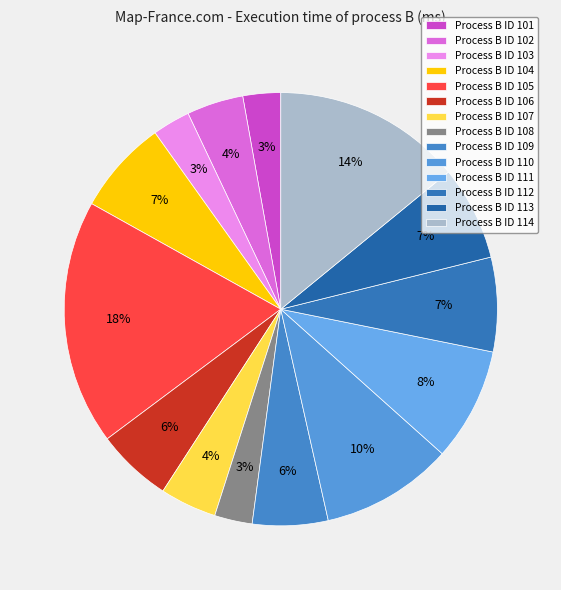

Does any single category account for the majority?

No